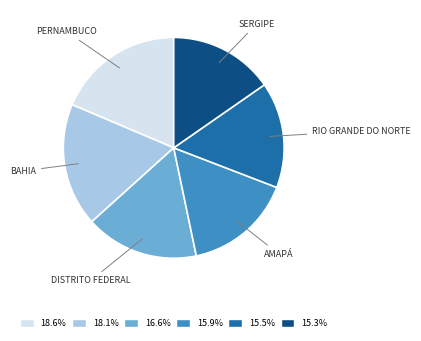

Is there any slice that represents more than half of the pie?

No